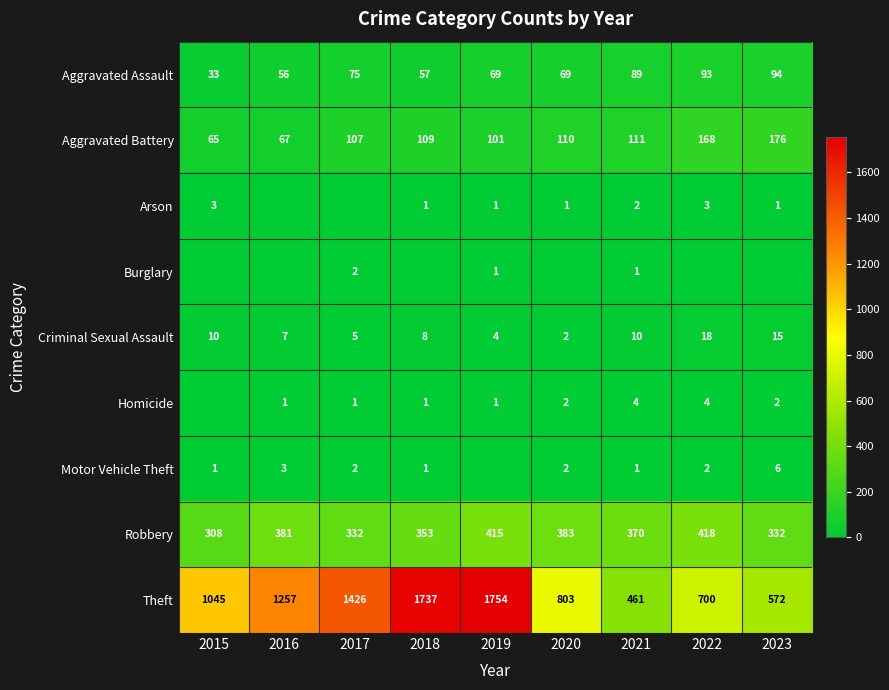

At which category is the sum across all series the highest?

2019